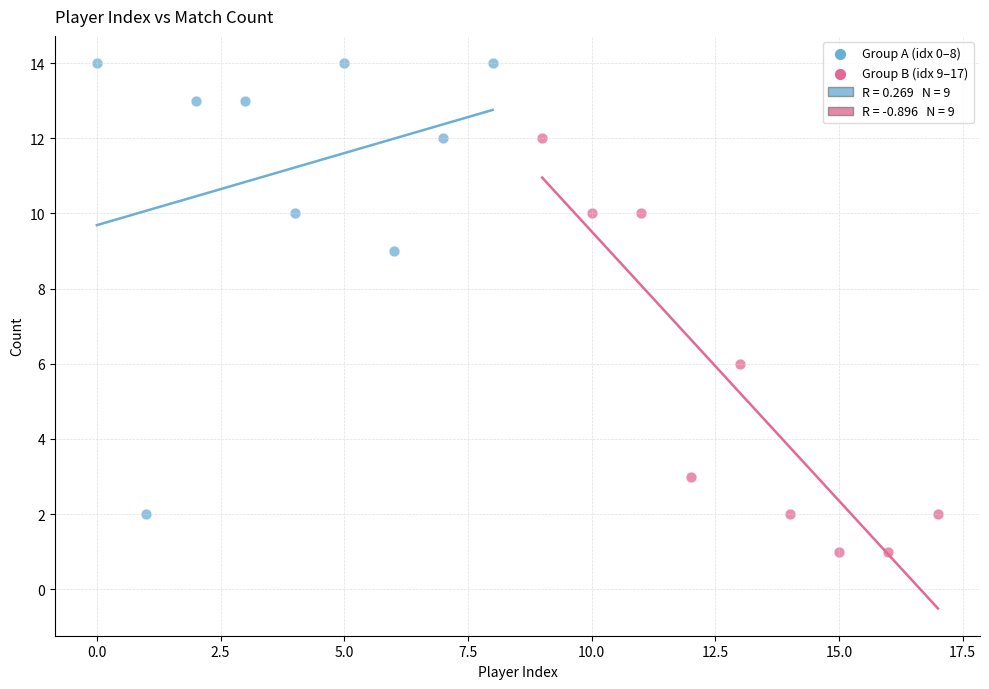

Which series has the widest spread of Y values?

Group A (idx 0–8)